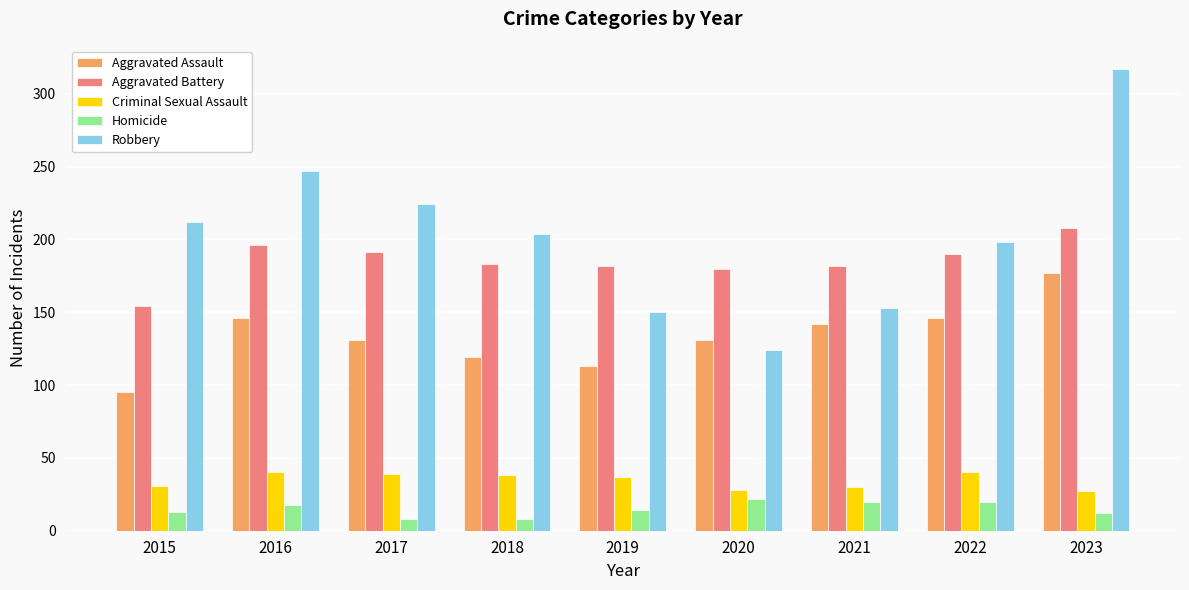

The value of Criminal Sexual Assault at 2022 is 40. True or false?

True